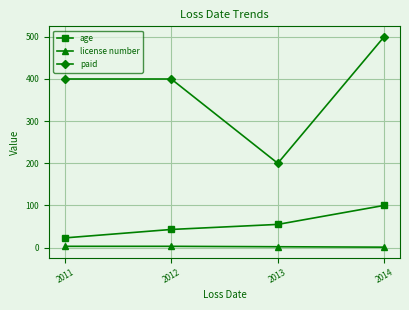

What is the approximate value of age at 2011, to the nearest 5?

25